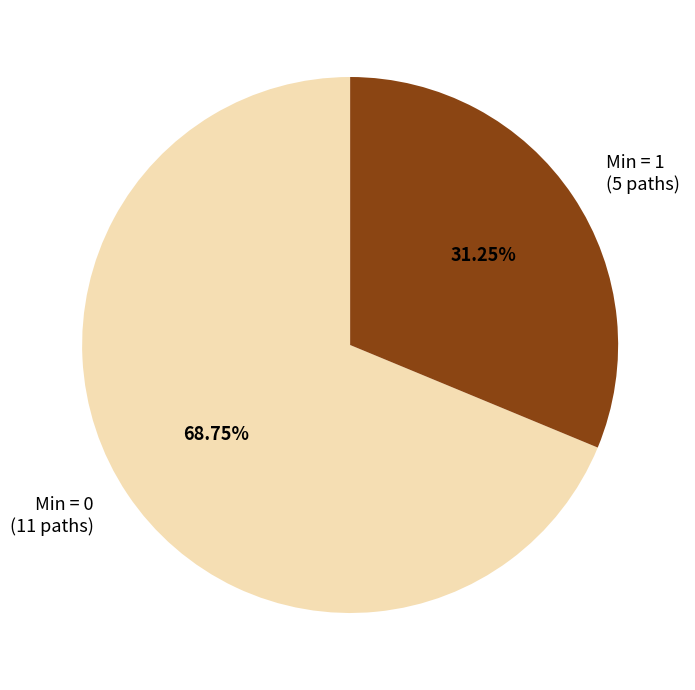

What is the smallest slice in the pie chart?

Min = 1 (5 paths)